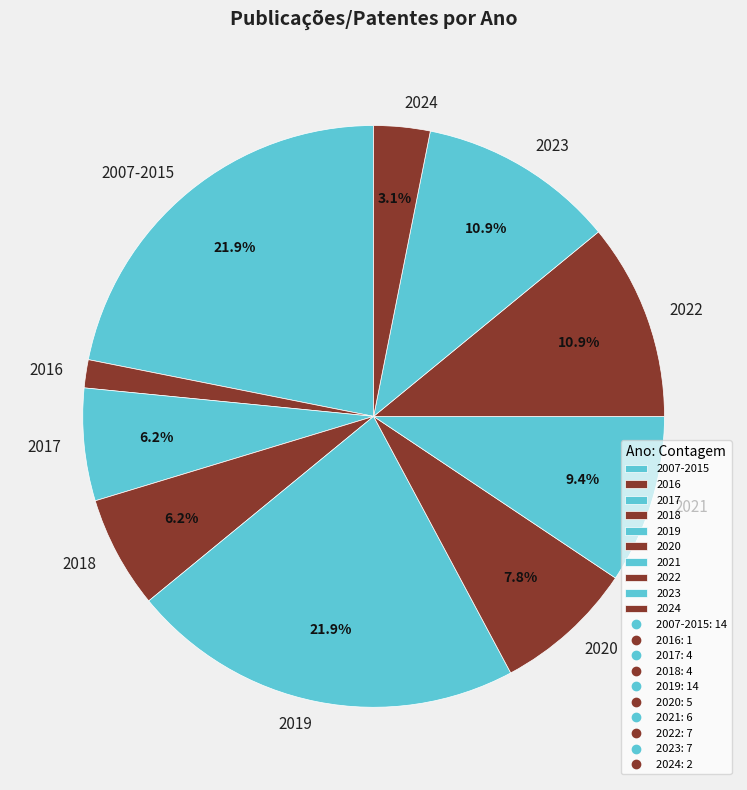

Does 2017 account for over 50% of the chart?

No